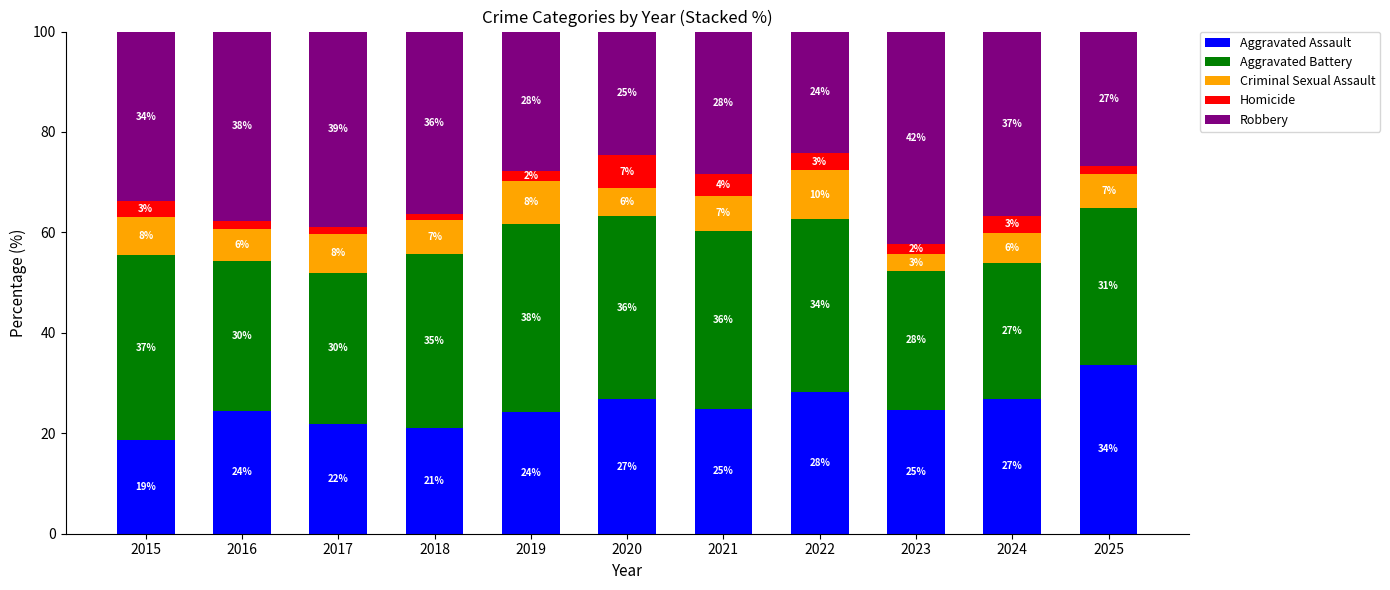

Are the bars horizontal?

No